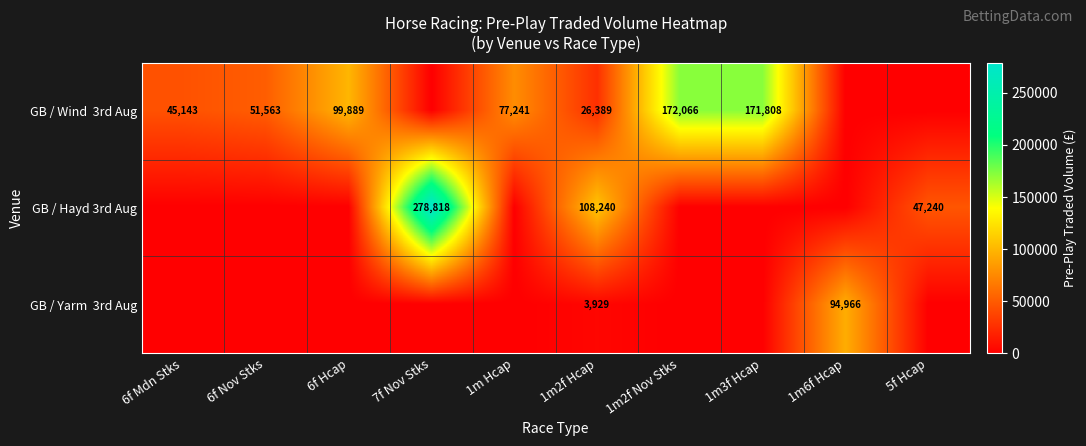

At which category does the chart reach its minimum across all series?

7f Nov Stks